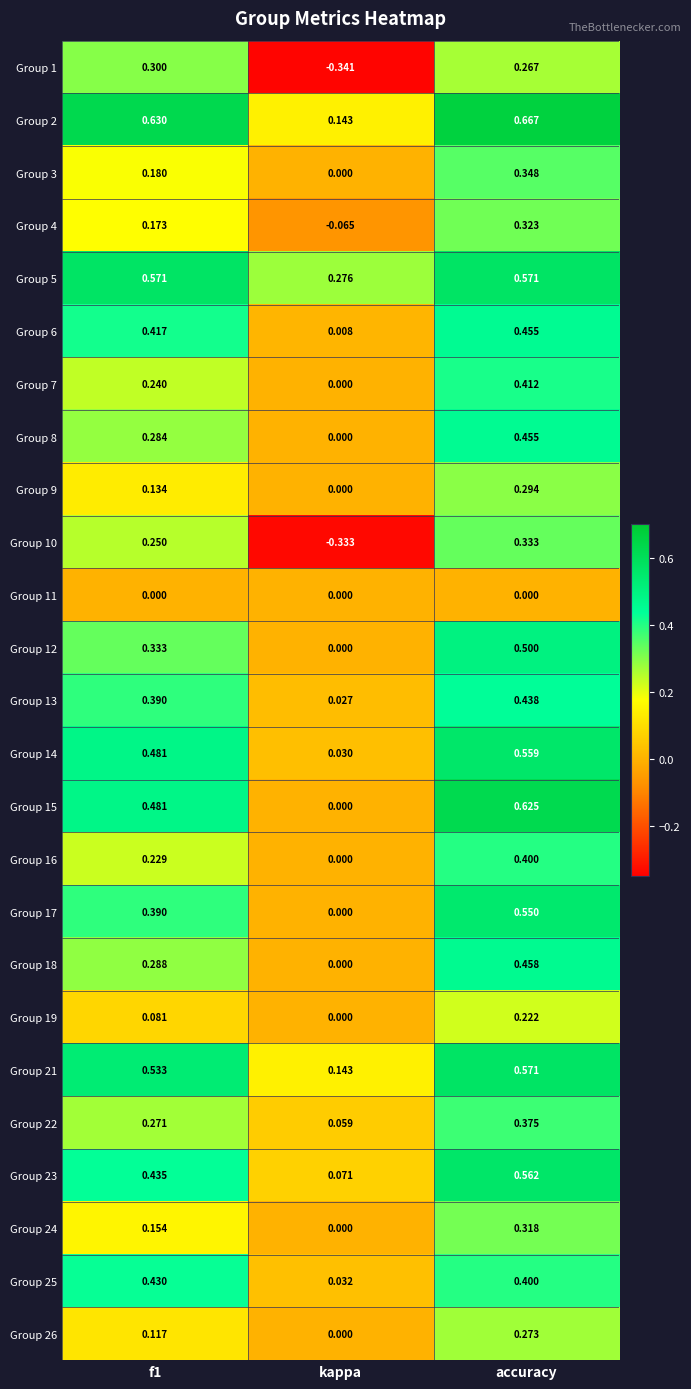

Where is Group 16 nearest to the value 0?

kappa